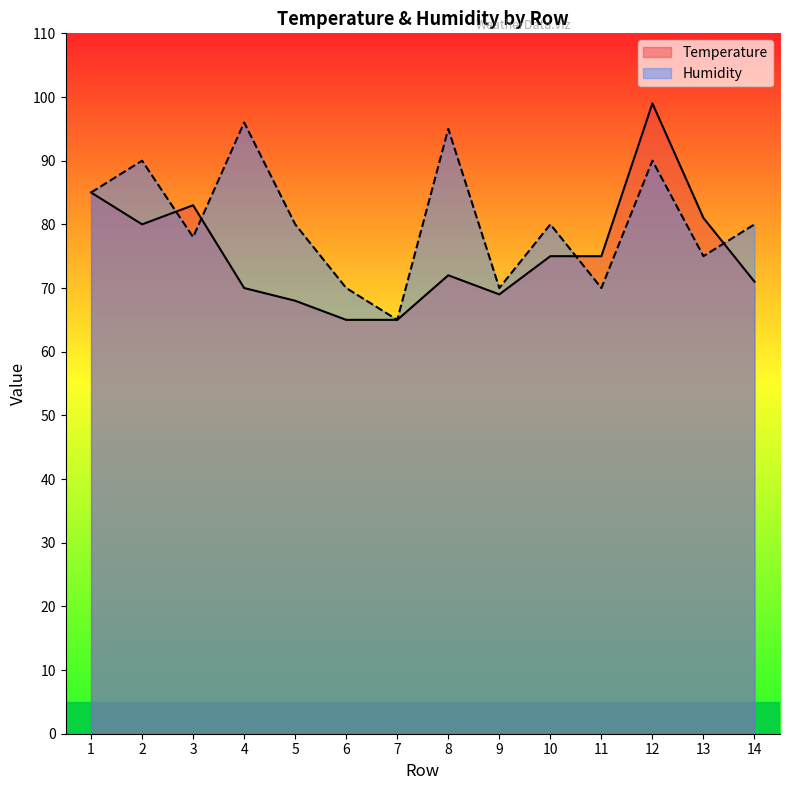

Which category has the highest value in the Temperature series?

12